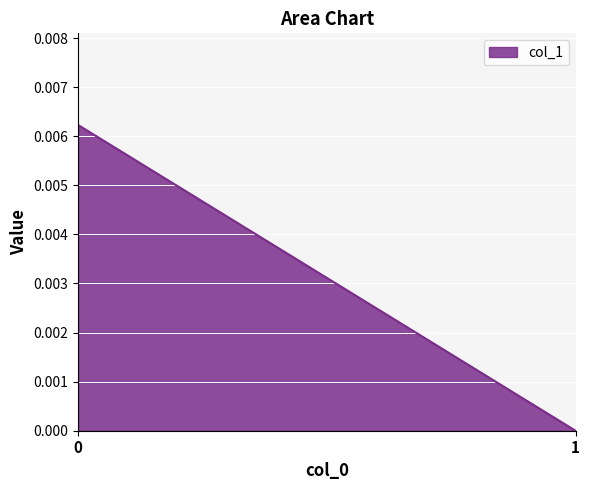

True or false: the data shows 0.0 at 1.

True